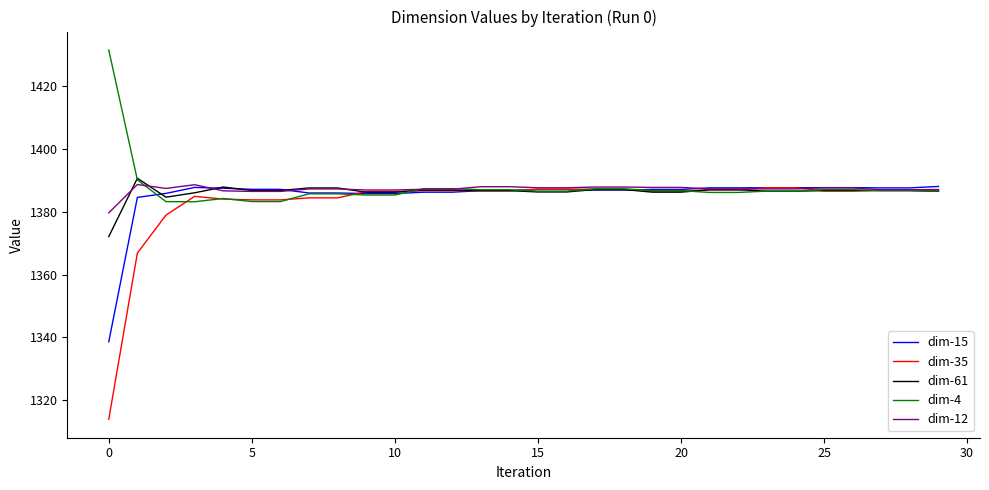

What is the highest value of the dim-4 series?

1431.6